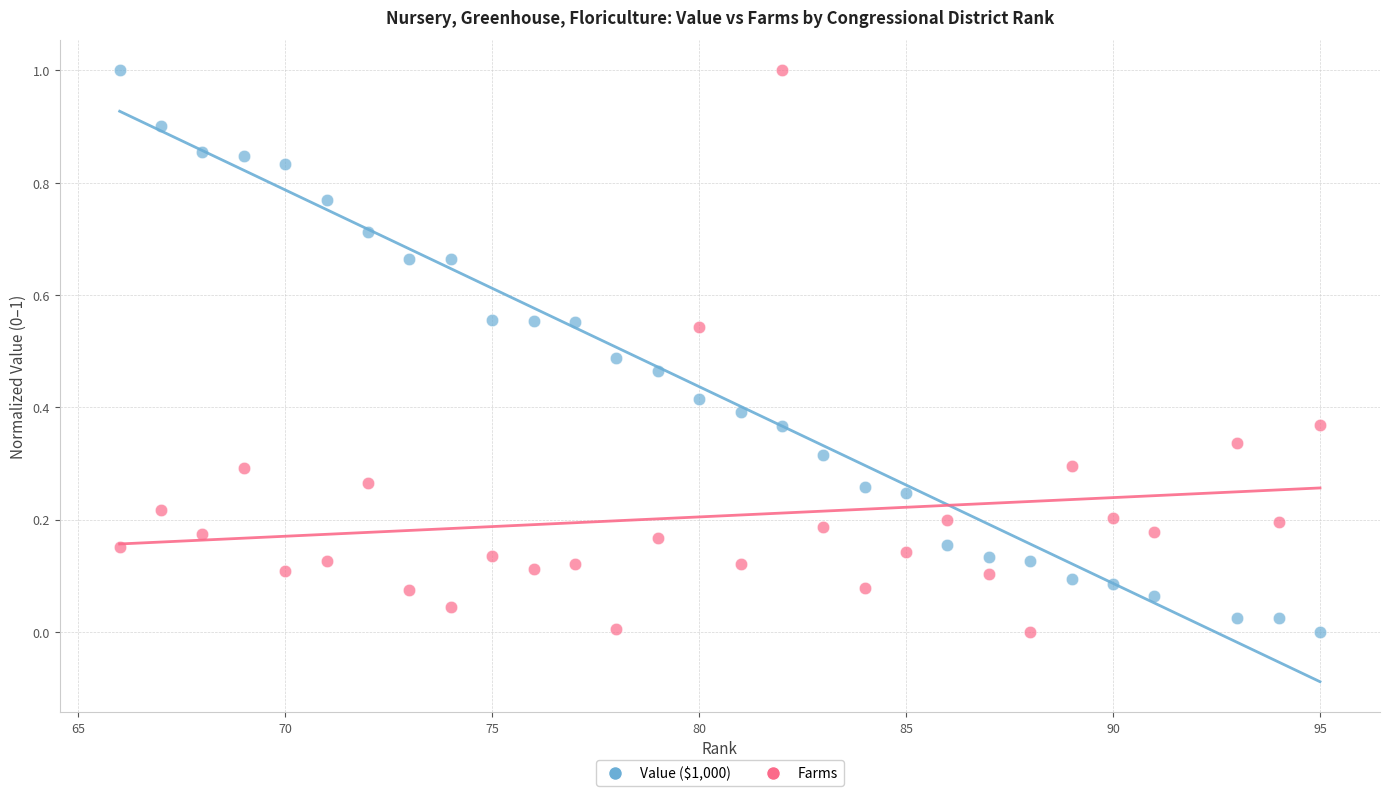

What is the X range (max minus min) for the scatter plot?

29.0